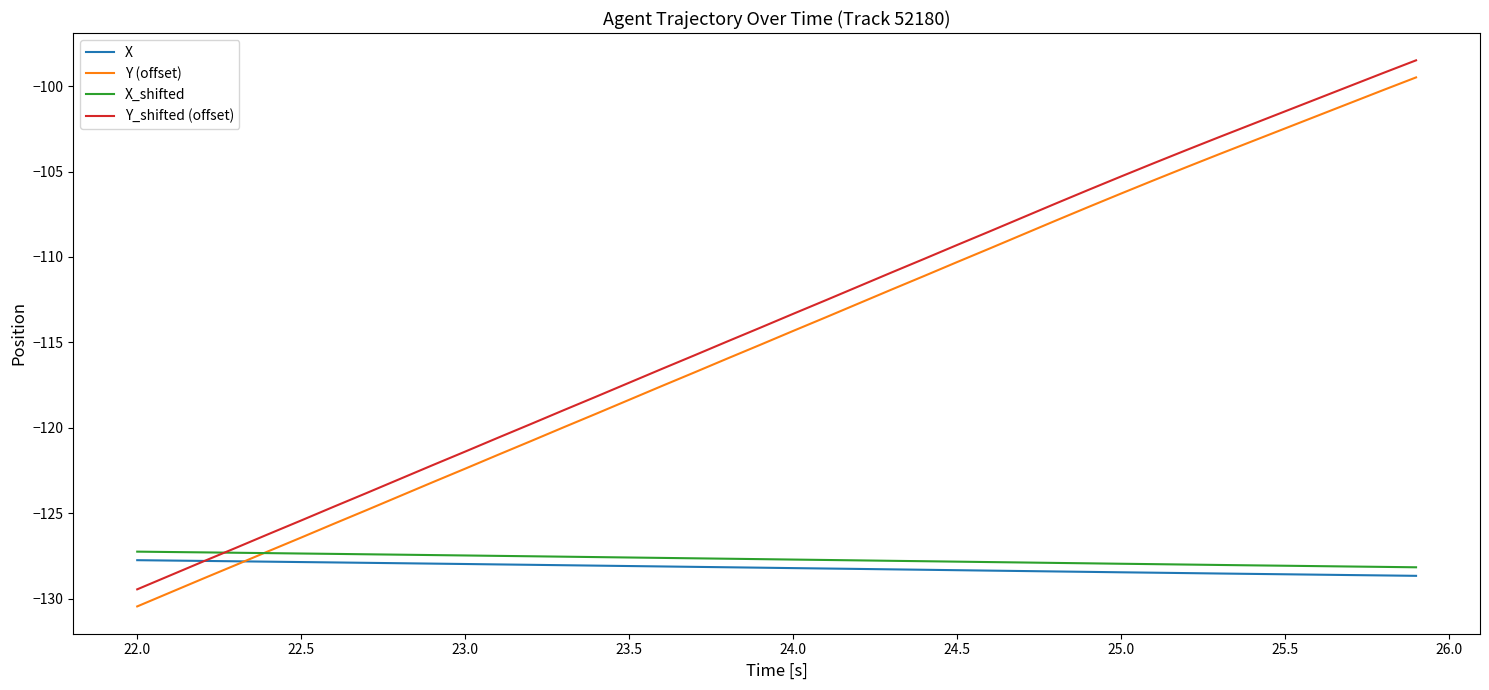

True or false: X and X_shifted cross at least once.

False